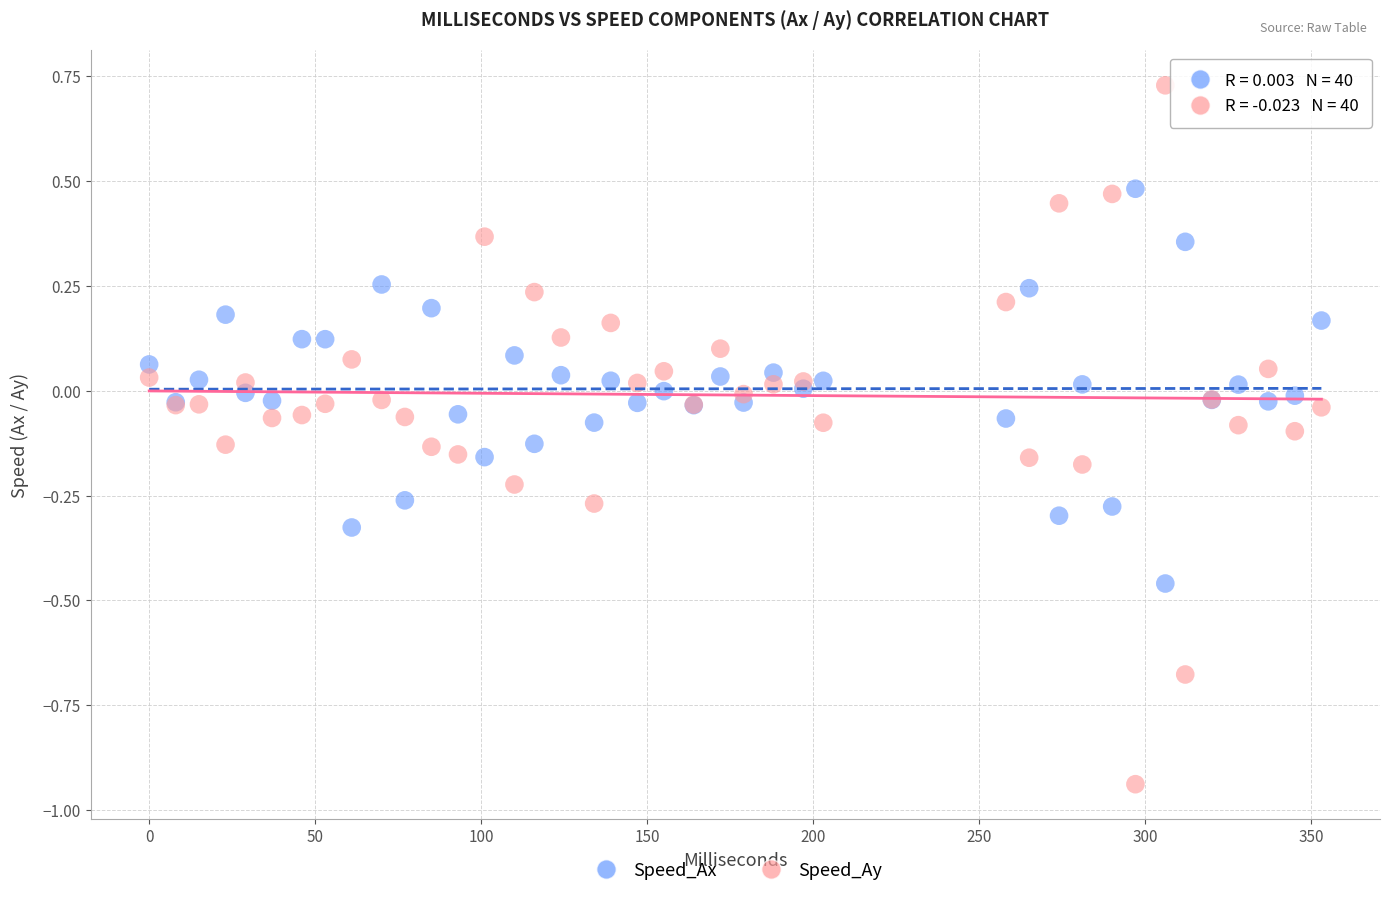

Which series reaches the minimum Y coordinate?

Speed_Ay